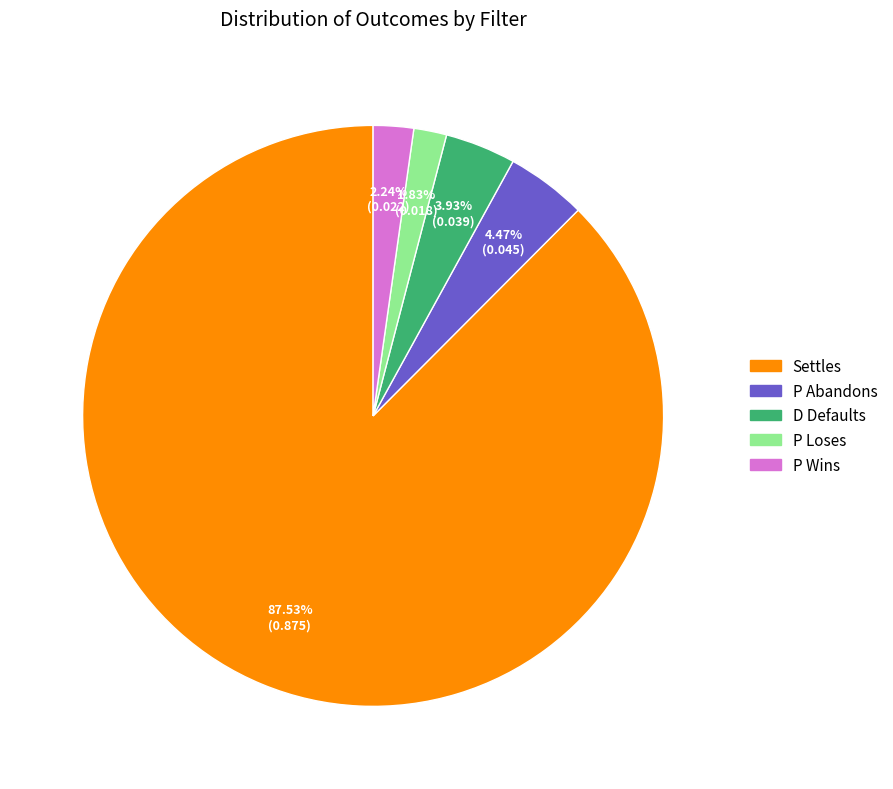

Is there any slice that represents more than half of the pie?

Yes